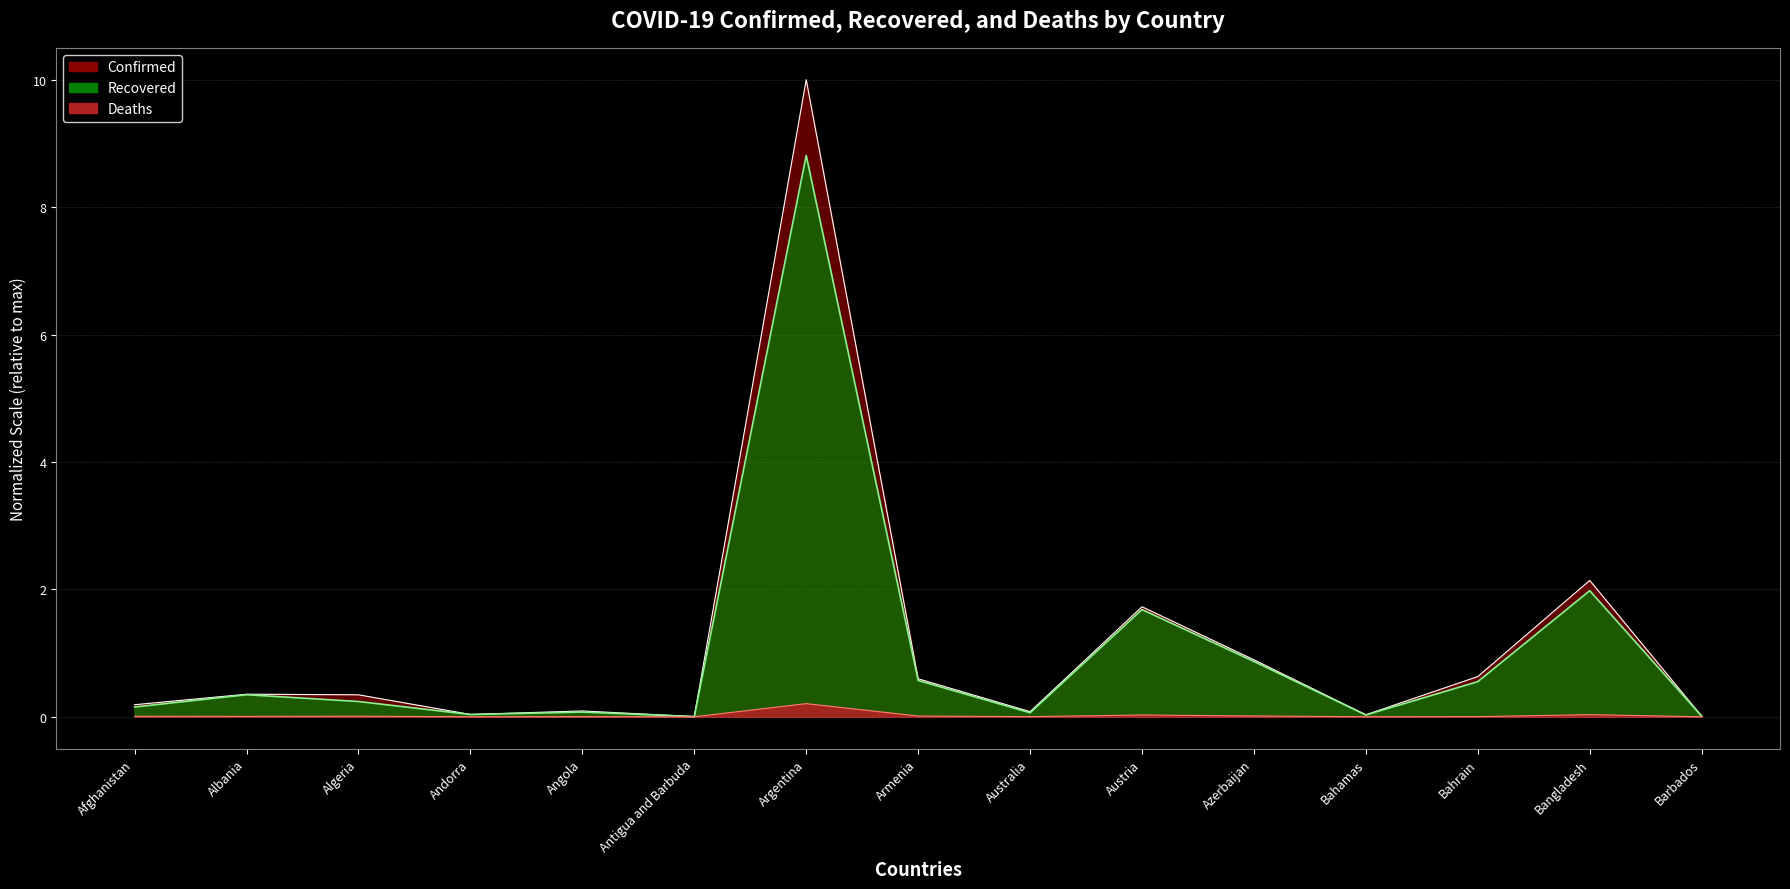

What is the label of the 8th point from the right?

Armenia